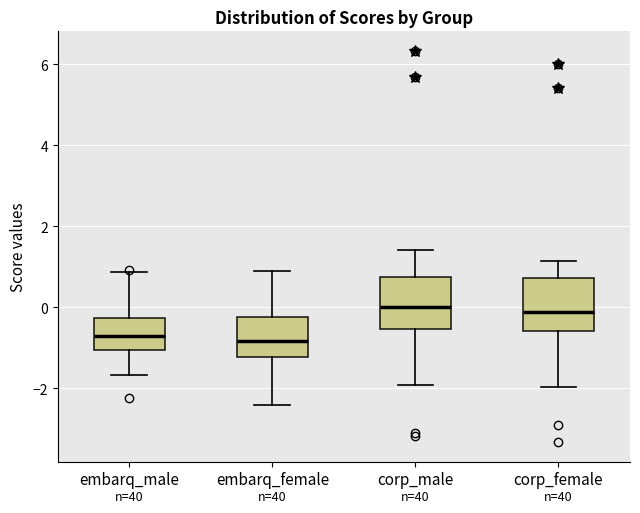

Reading left to right, transcribe this box plot: for each box, give where its median line is, the range the box spans, and where its two whiskers end, as read against the y-axis. The values are not printed on the chart, so give them approximately, as read against the axis.

embarq_male: median -0.6, box -1.0 to -0.2, whiskers -1.6 to 0.8
embarq_female: median -0.8, box -1.2 to -0.2, whiskers -2.4 to 0.8
corp_male: median 0.0, box -0.6 to 0.8, whiskers -2.0 to 1.4
corp_female: median -0.2, box -0.6 to 0.8, whiskers -2.0 to 1.2